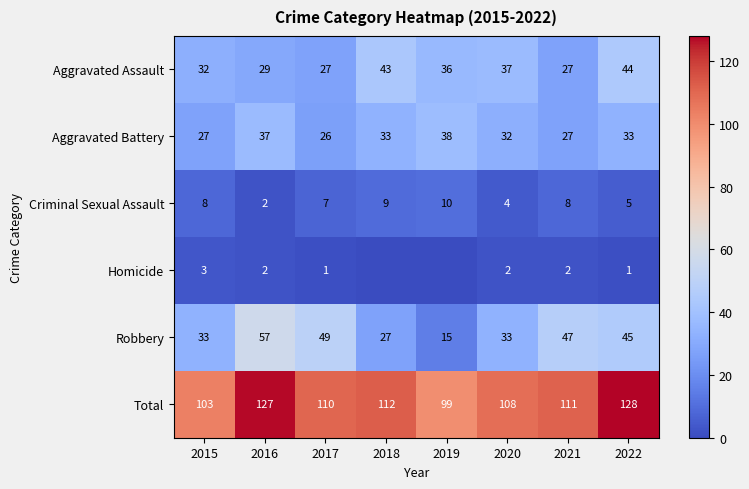

What is the difference between the second highest and second lowest values in the Aggravated Battery series?

10